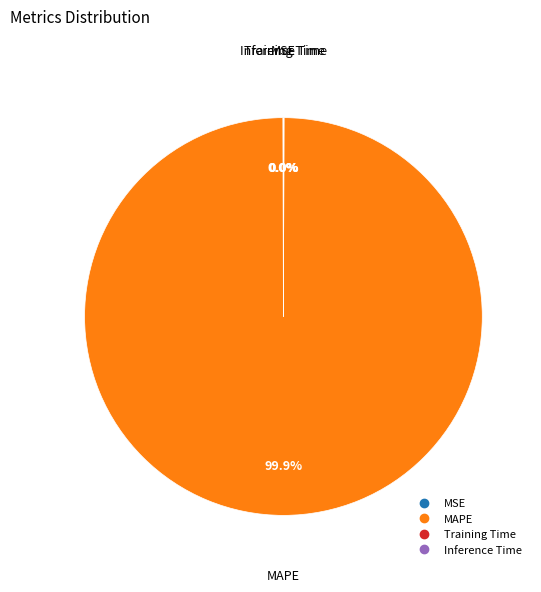

Is there a majority slice in this chart?

Yes